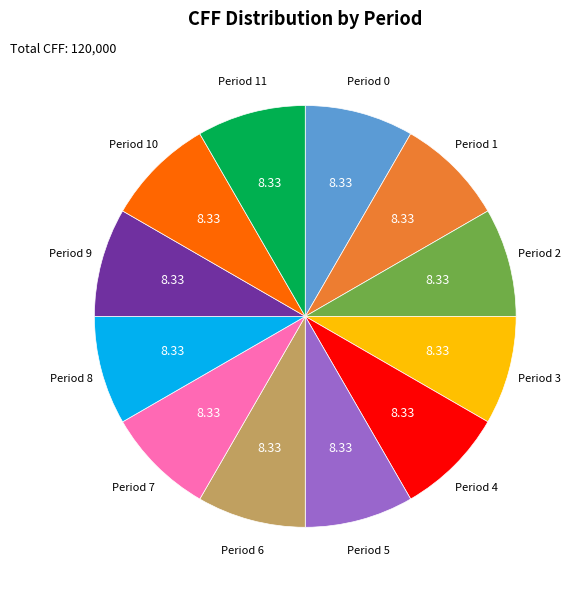

Is there a majority slice in this chart?

No